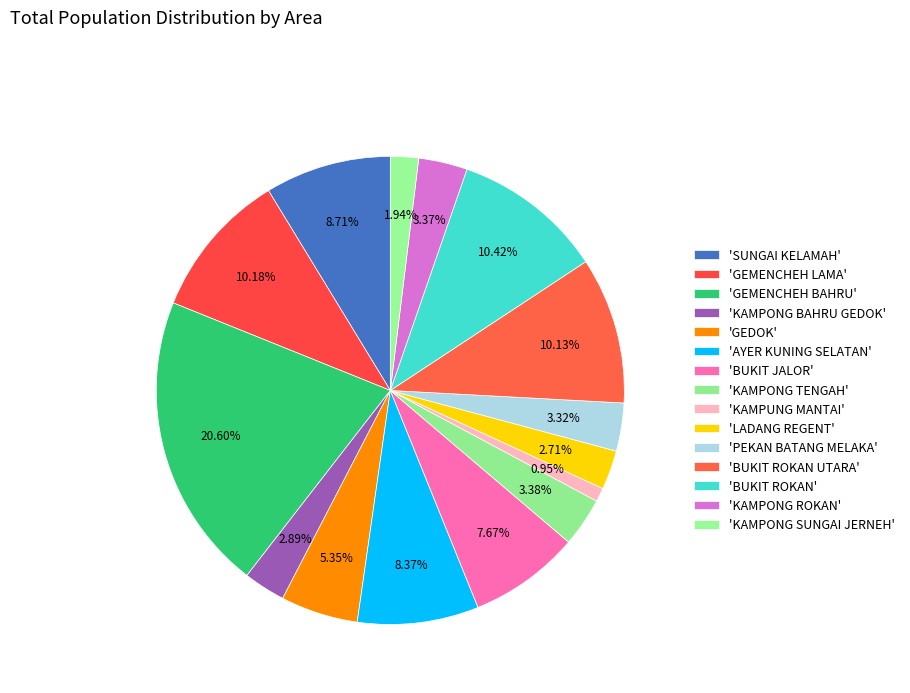

How many slices are in this pie chart?

15